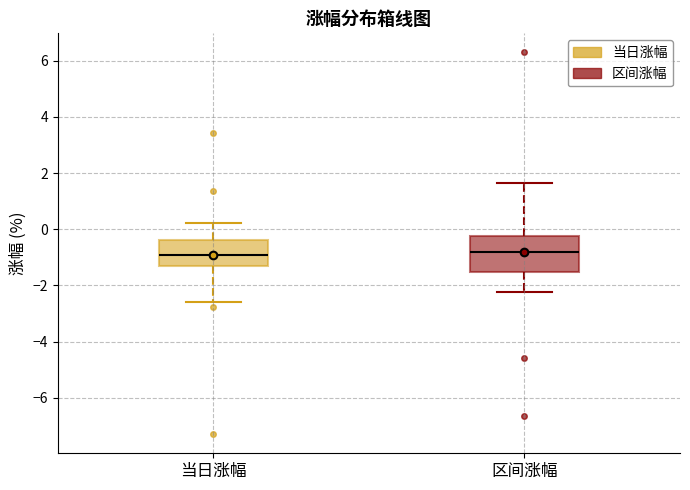

Which box is the tallest, from its lower edge to its upper edge?

区间涨幅